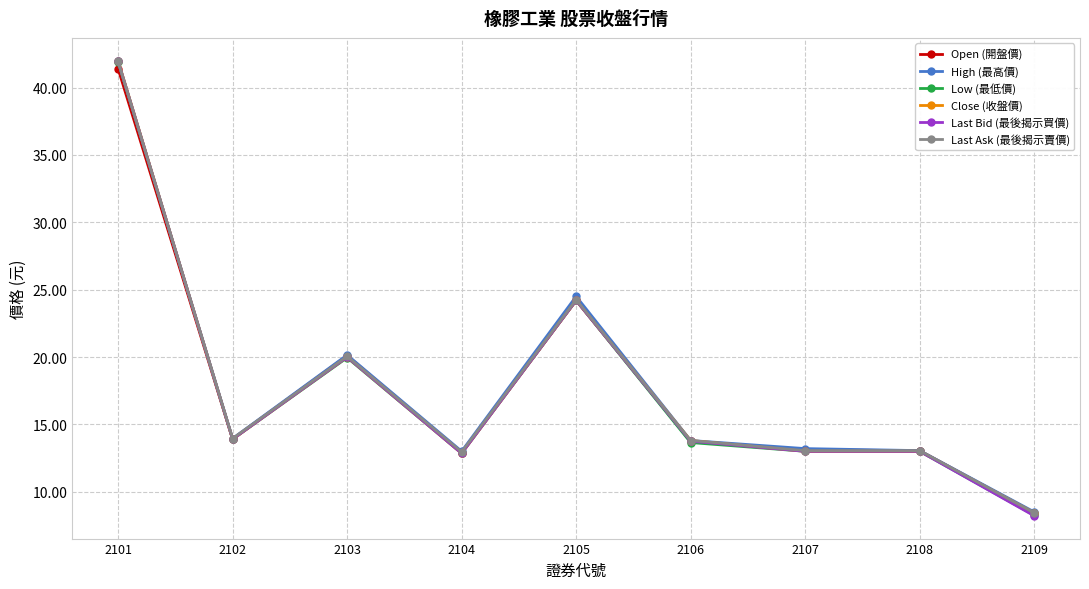

What is the difference between the Last Ask (最後揭示賣價) values at 2103 and 2101?

21.9